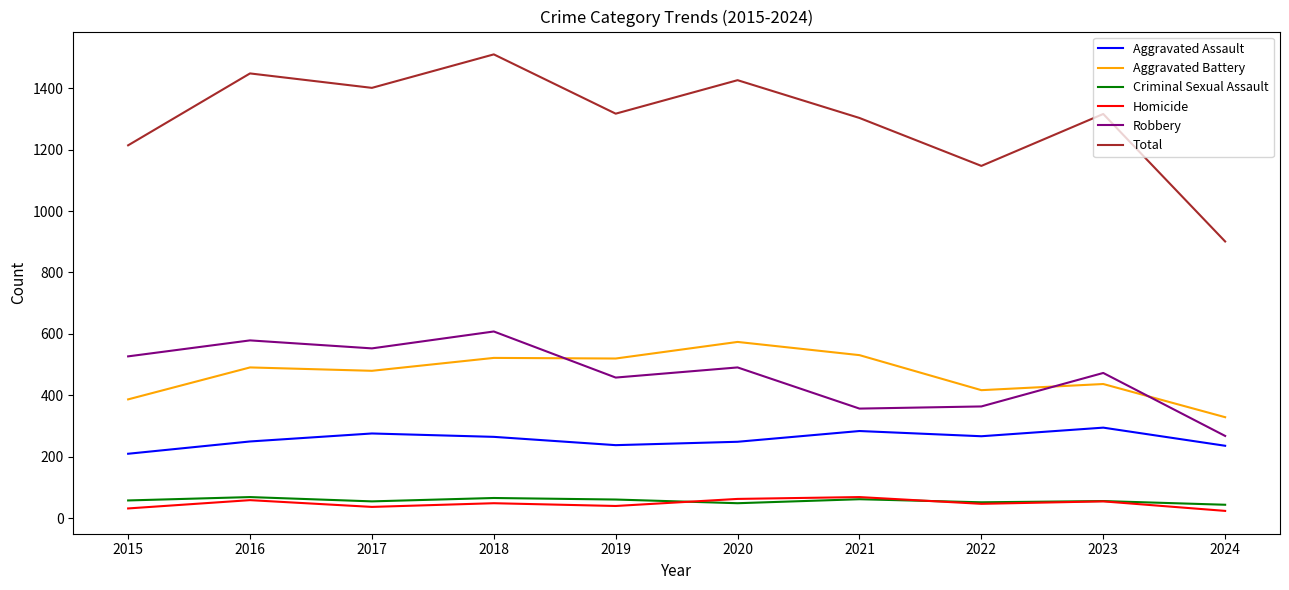

Is this an area chart (filled region under the line)?

No